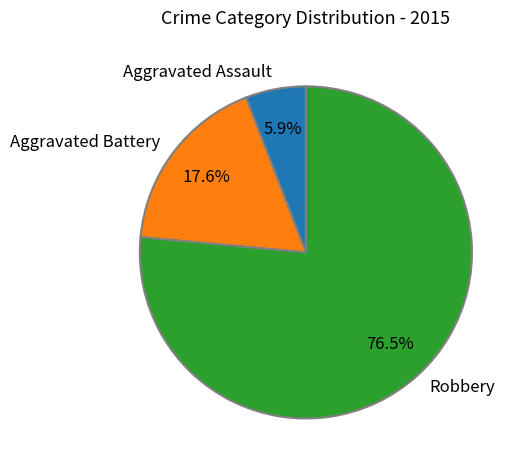

How many segments does this pie chart have?

3